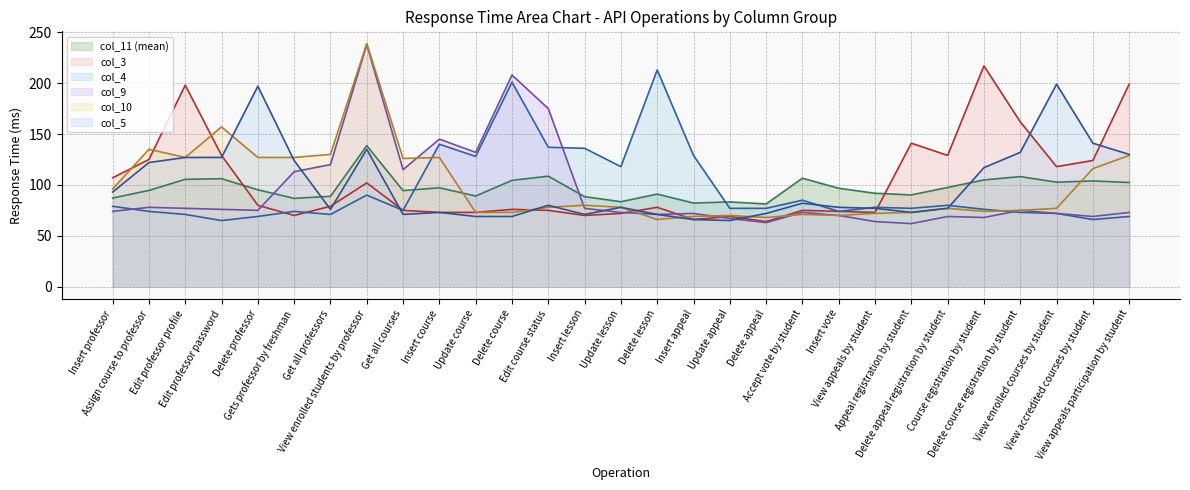

What is the value of the col_4 point at the 24th from the left?

80.0